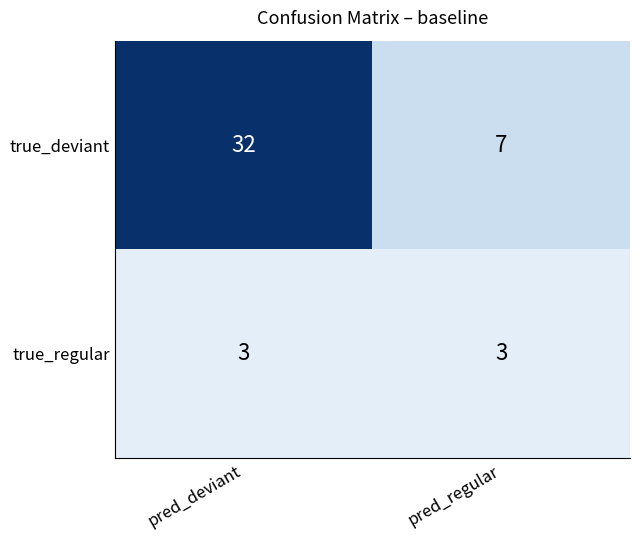

List the series in order of their overall mean, lowest first.

true_regular, true_deviant